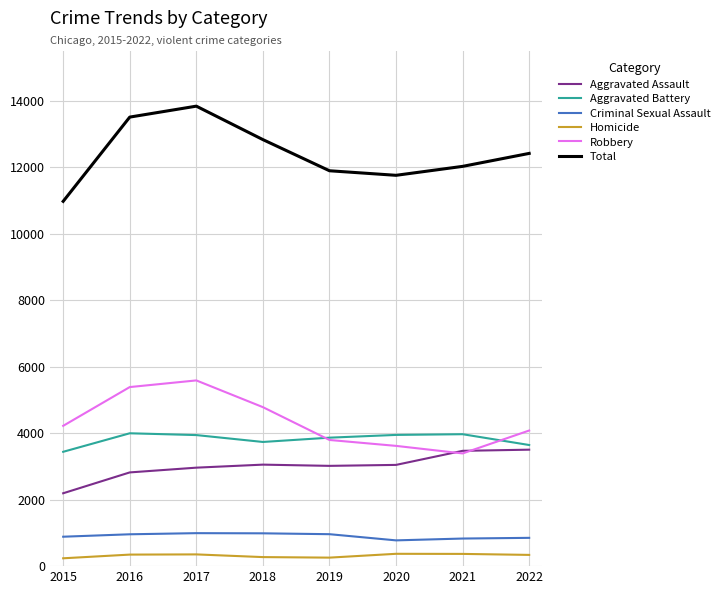

What is the difference between the Aggravated Battery values at 2015 and 2020?

508